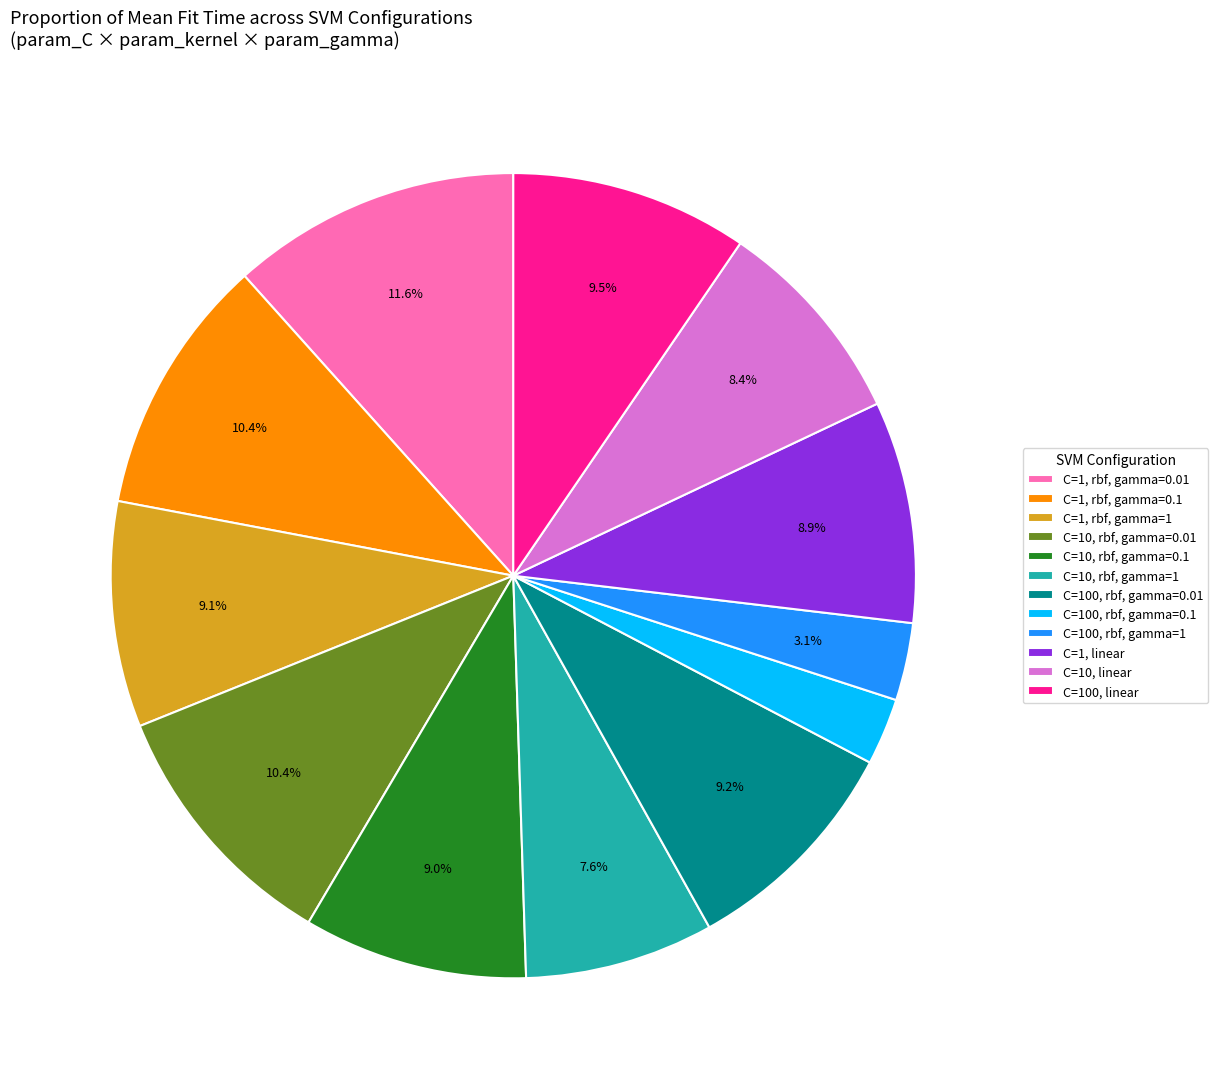

Which slice is the largest?

C=1, rbf, gamma=0.01